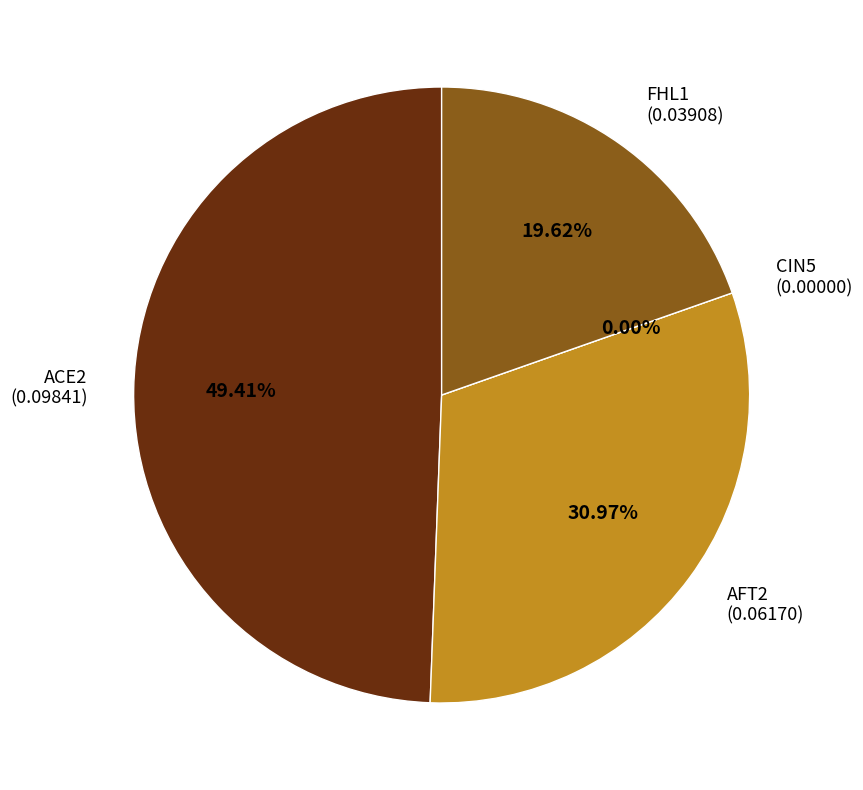

Is it true that CIN5 is 0% of the pie?

True